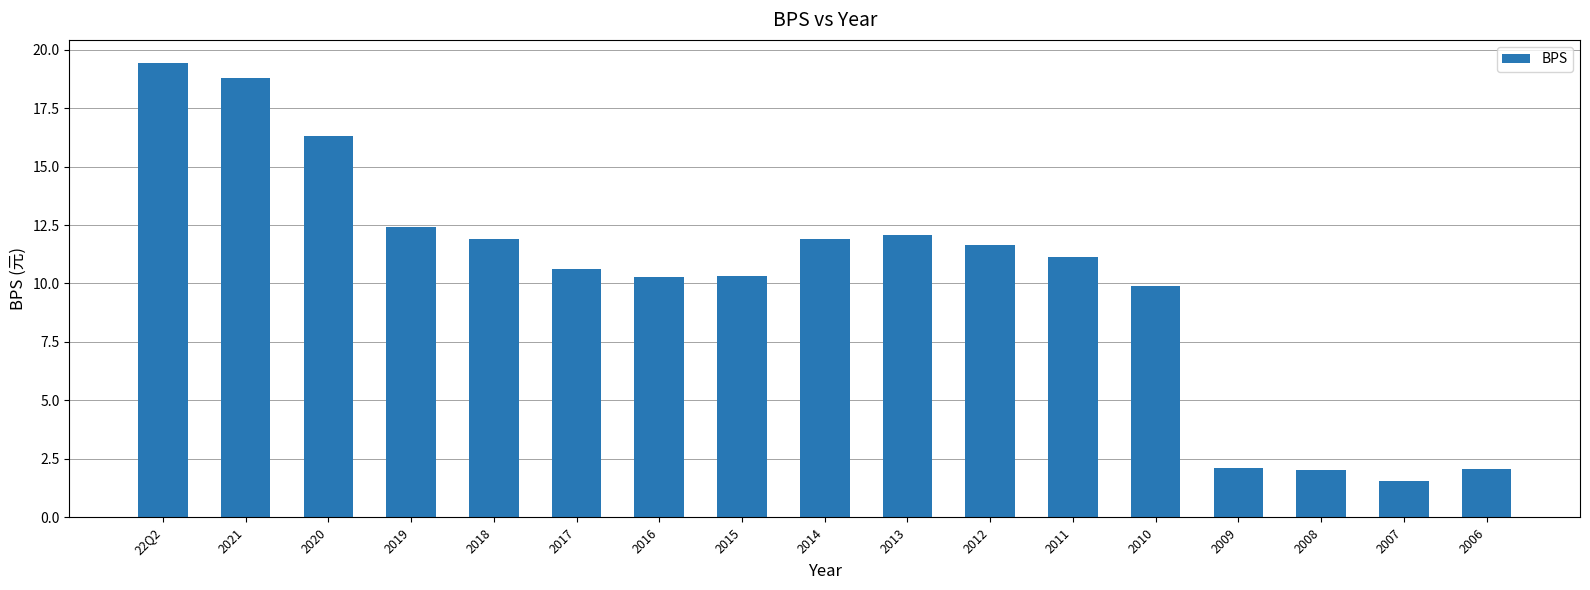

How many bars are there in total?

17